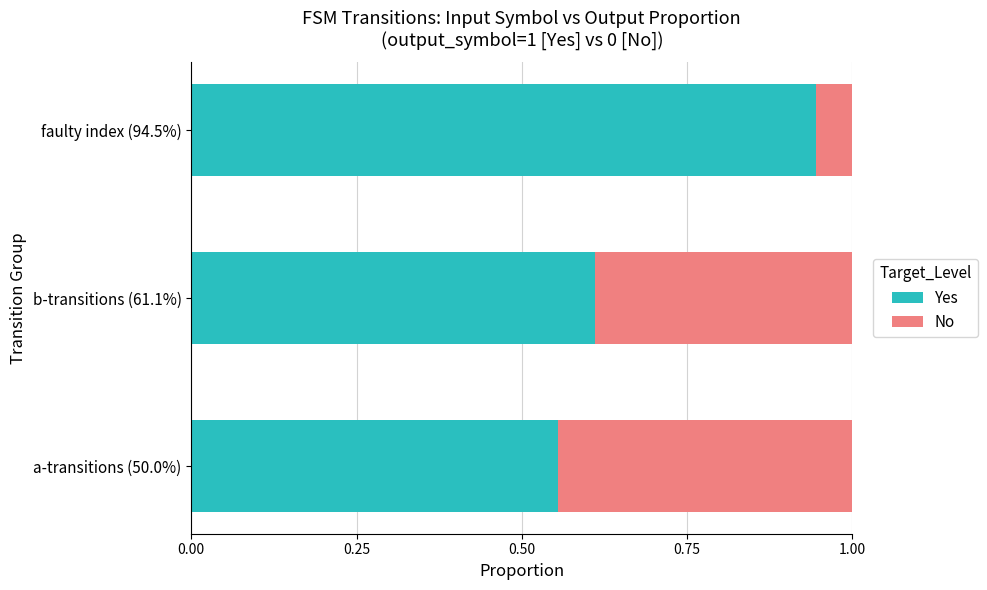

What is the average value of the Yes series?

0.7